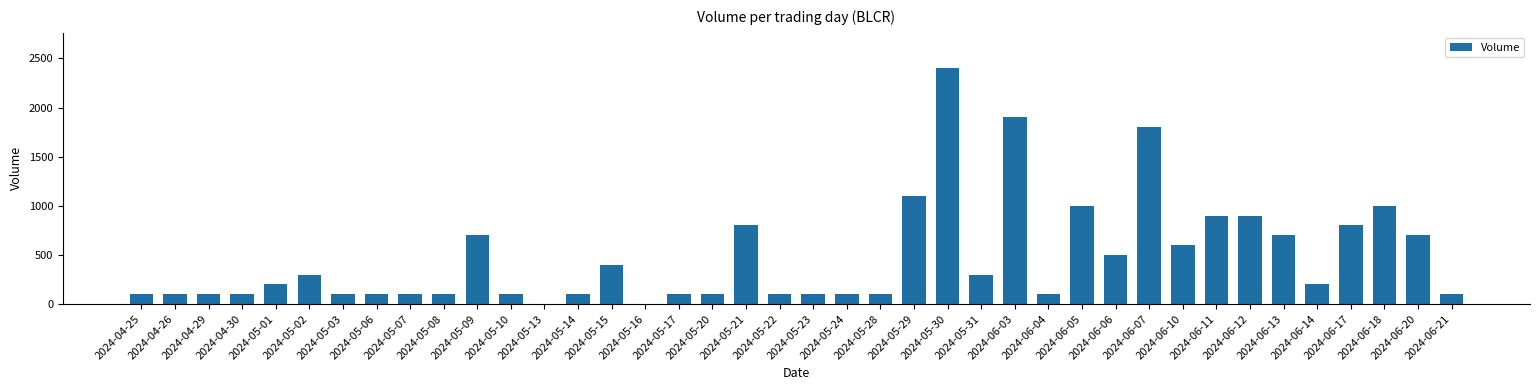

What is the greatest value displayed?

2400